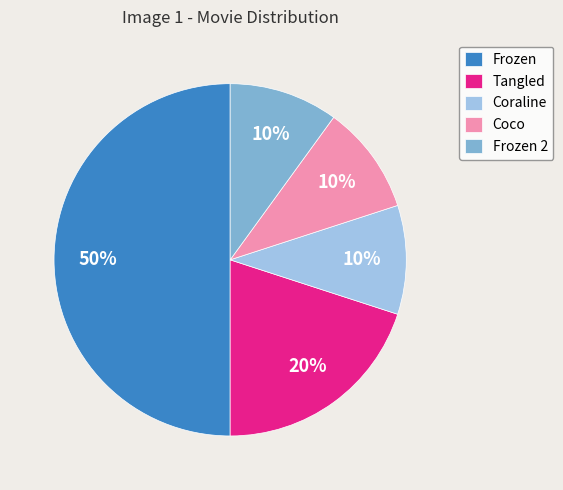

Count the number of slices in the pie.

5